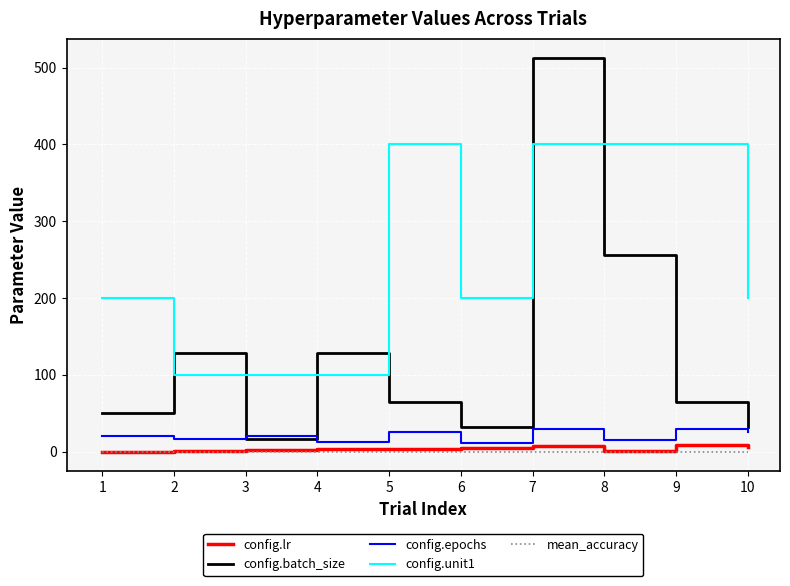

Count the number of categories in the chart.

10